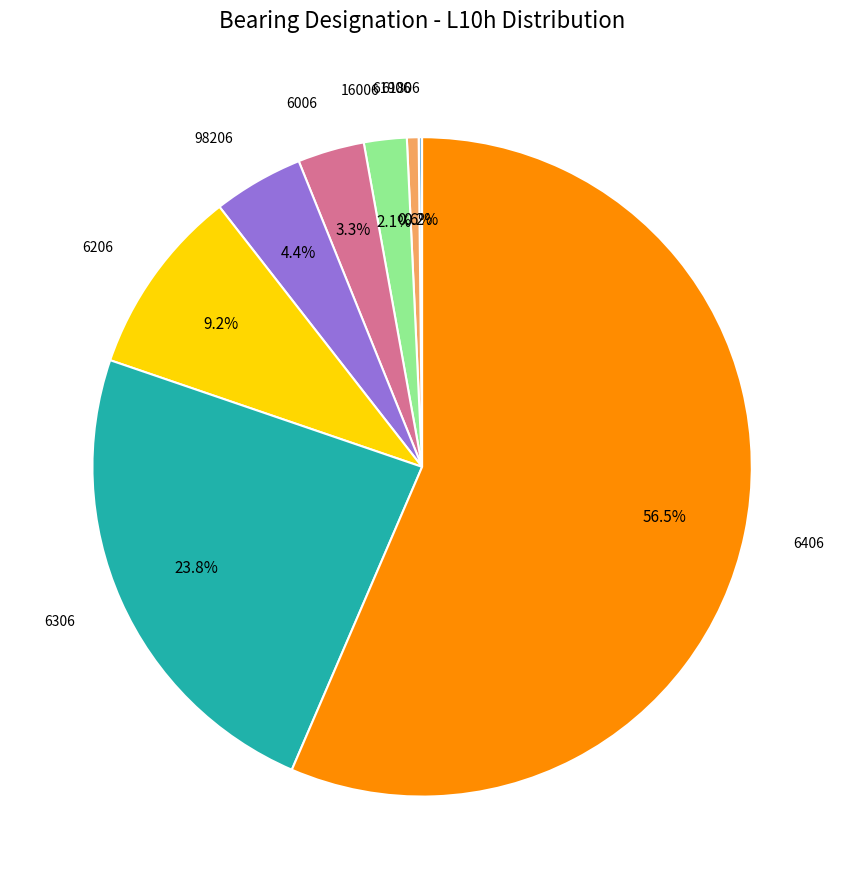

Is there a majority slice in this chart?

Yes